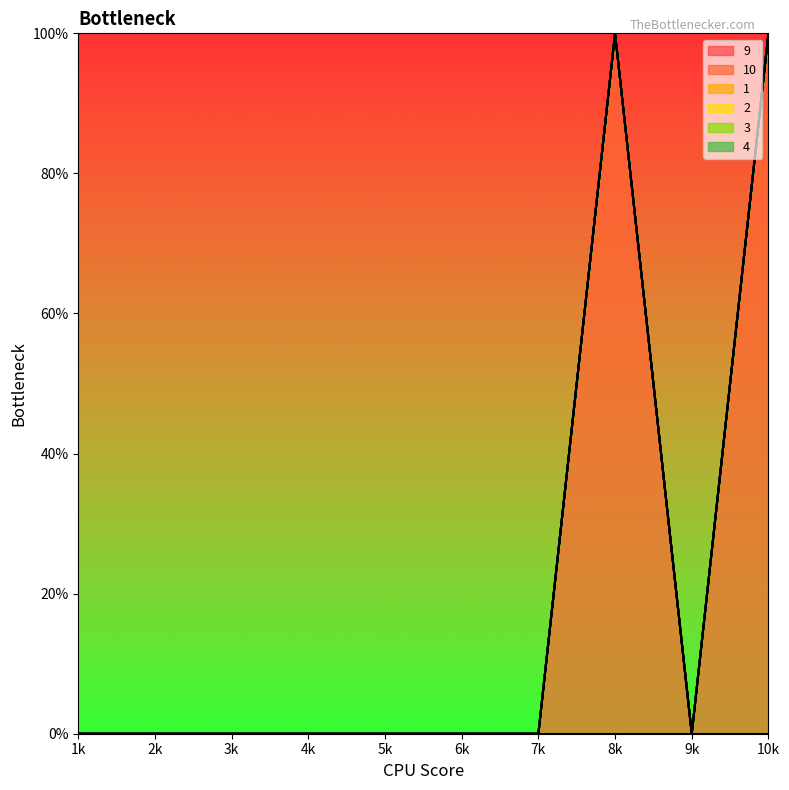

The 1 series shows 0 at 10. True or false?

True